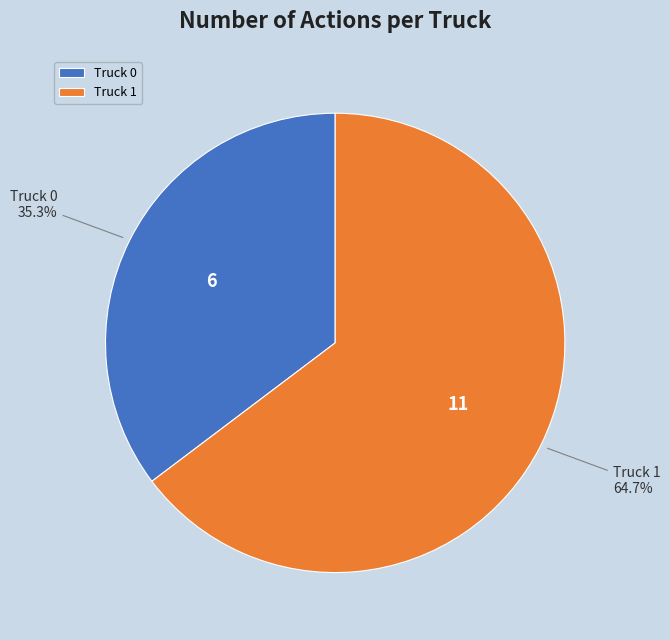

Combined, what portion of the pie is Truck 1 and Truck 0?

100.0%